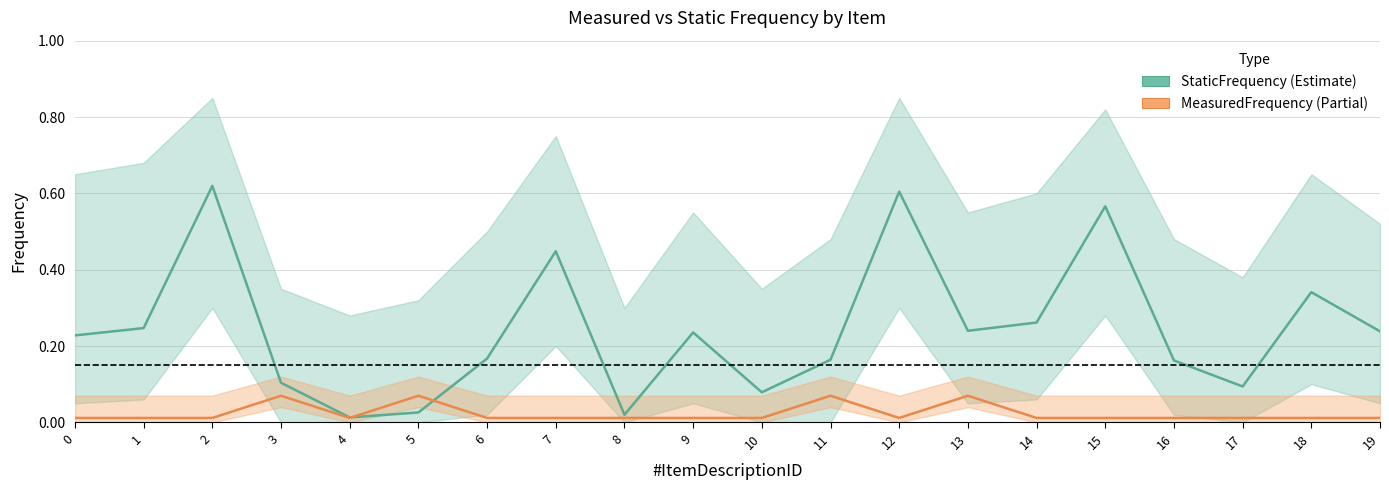

What is the total value across all series at 14?

0.3